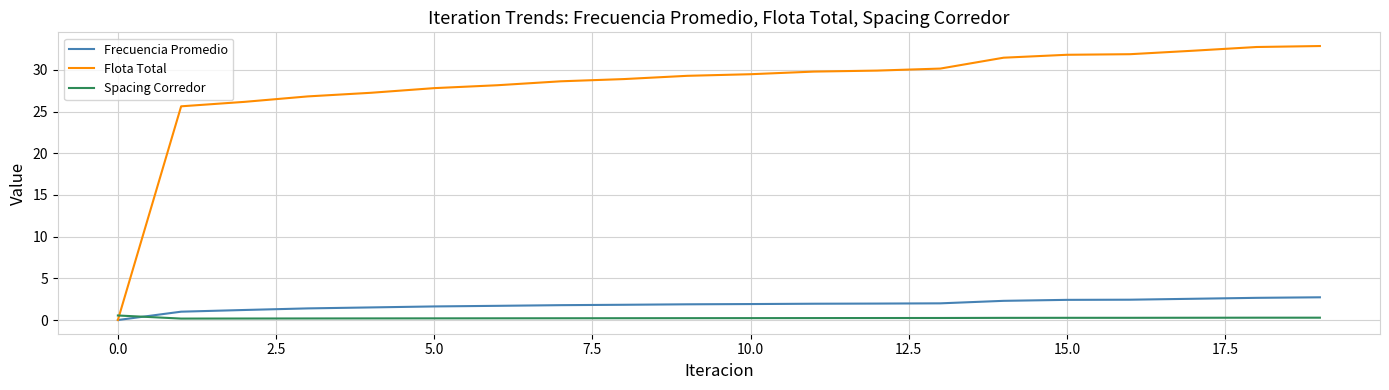

How many times do Flota Total and Spacing Corredor cross each other?

1